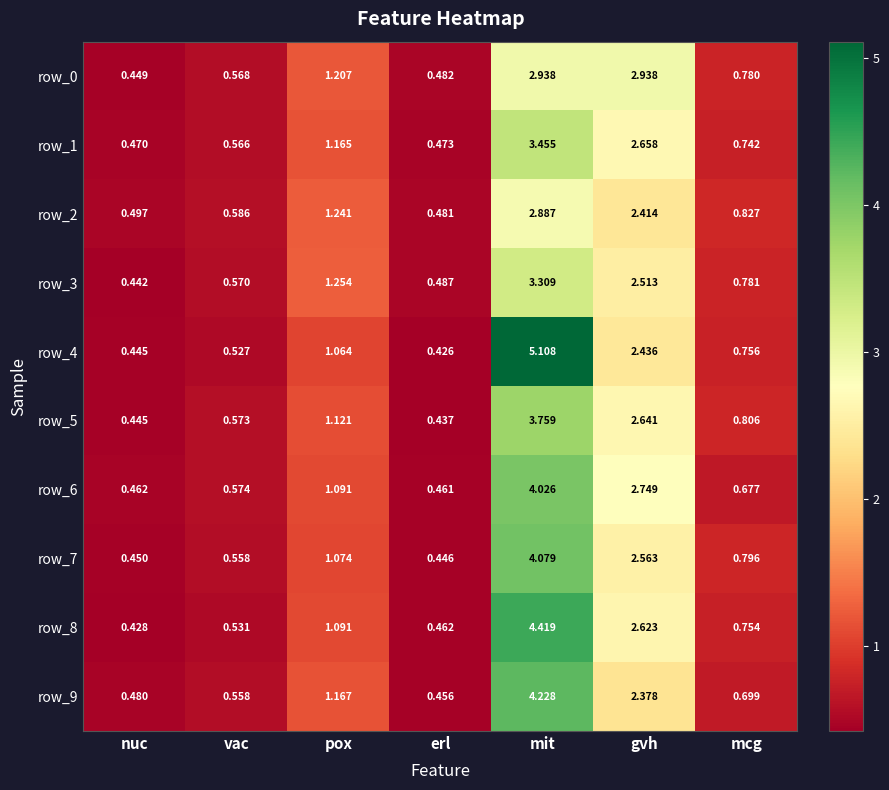

Rank the series by their maximum value, from lowest to highest.

row_2, row_0, row_3, row_1, row_5, row_6, row_7, row_9, row_8, row_4